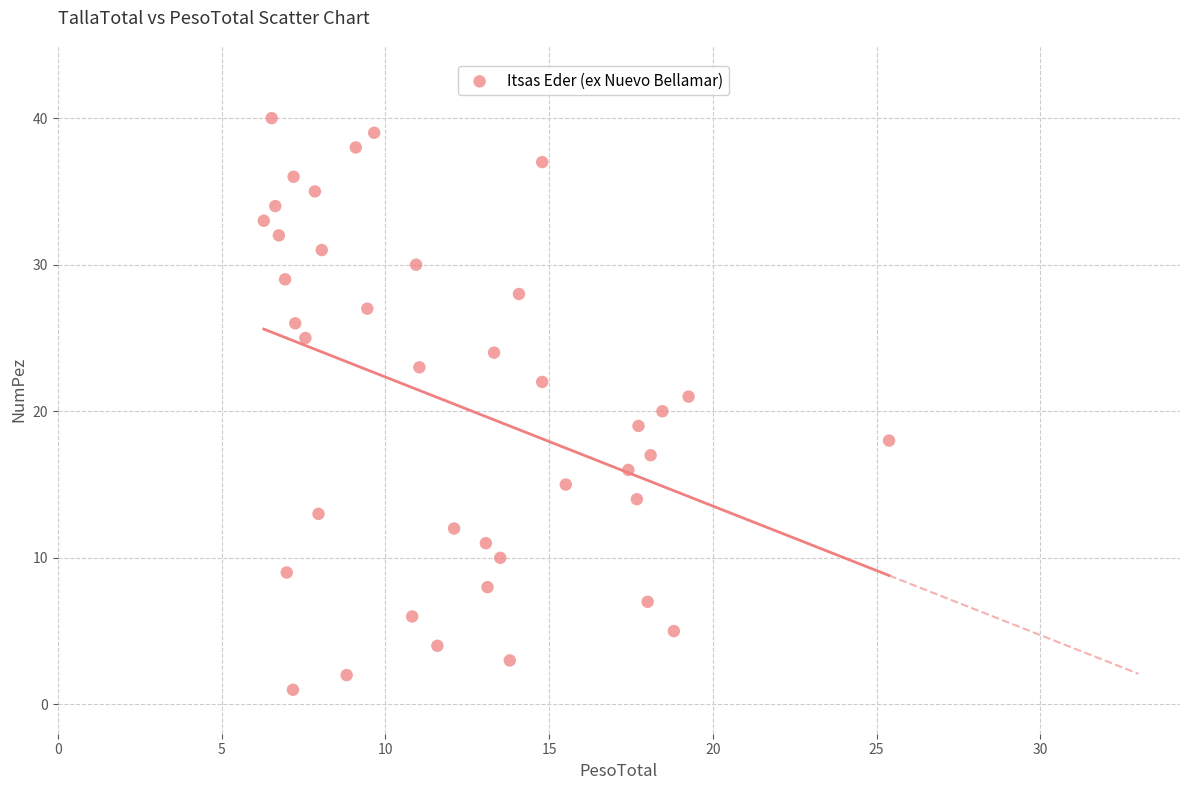

What is the range of Y values (max minus min)?

39